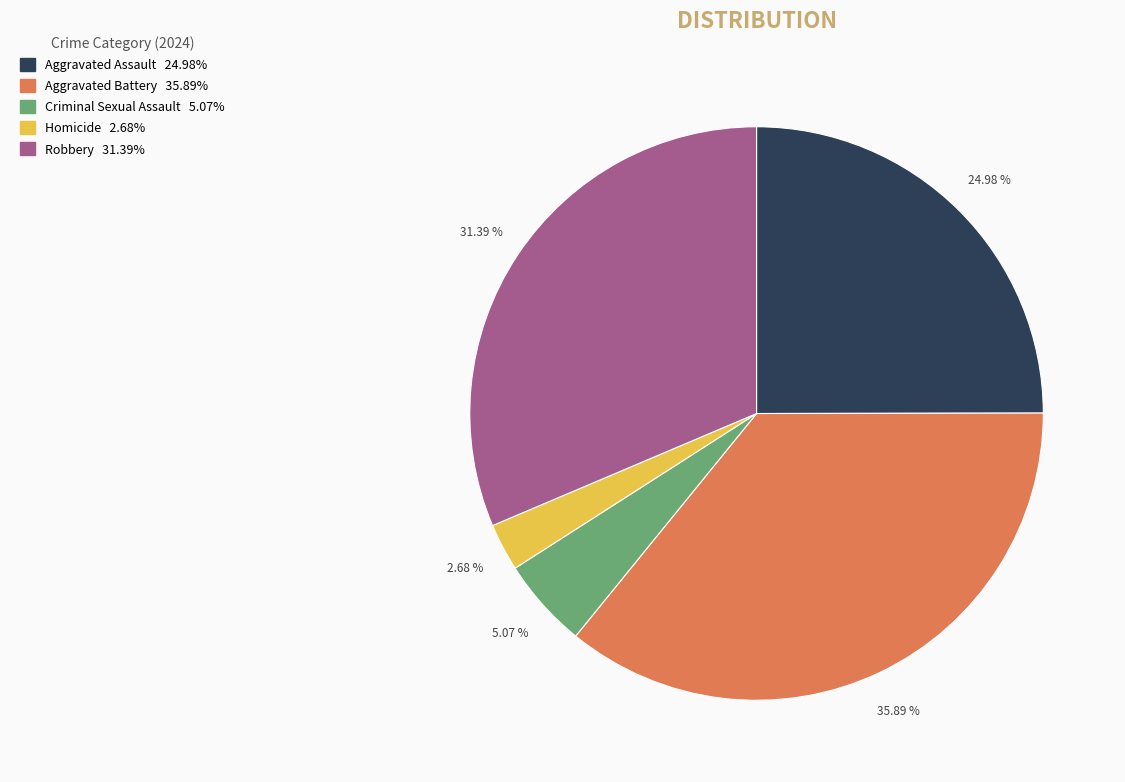

To the nearest percent, what is the average slice percentage?

20%